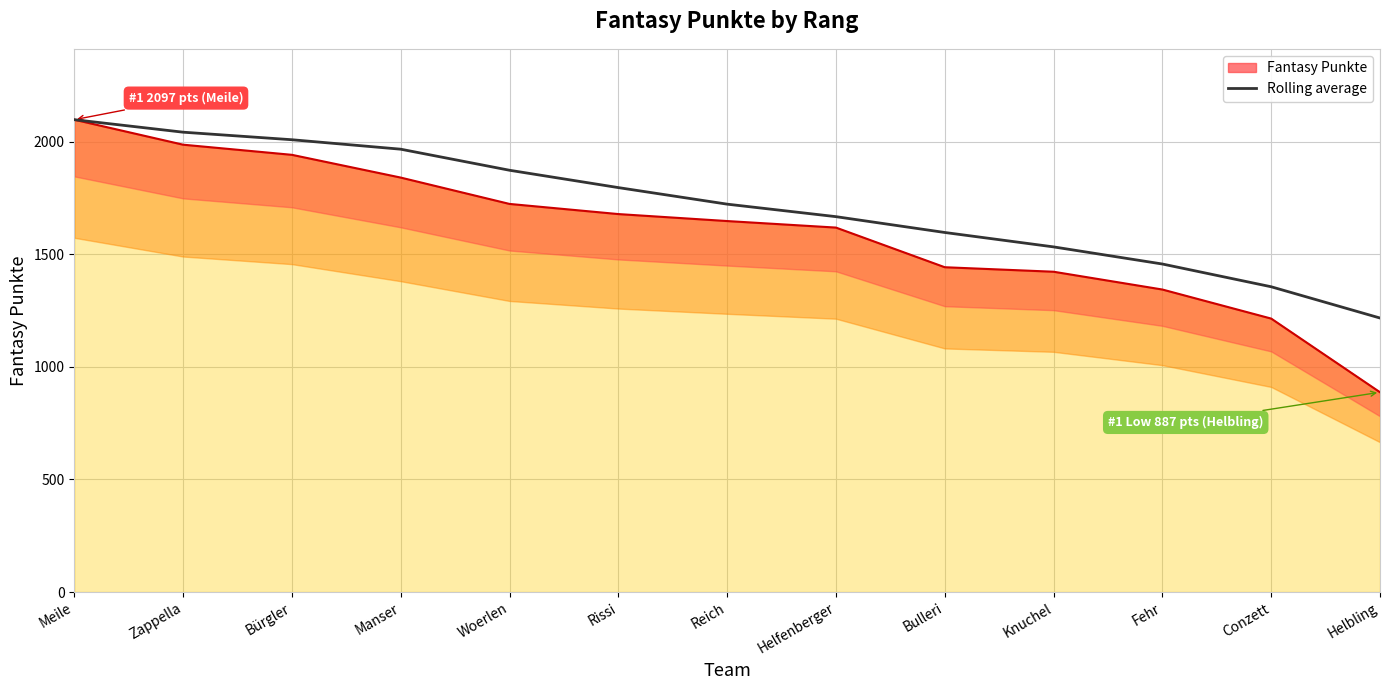

True or false: the data shows 1722.0 at Reich.

True